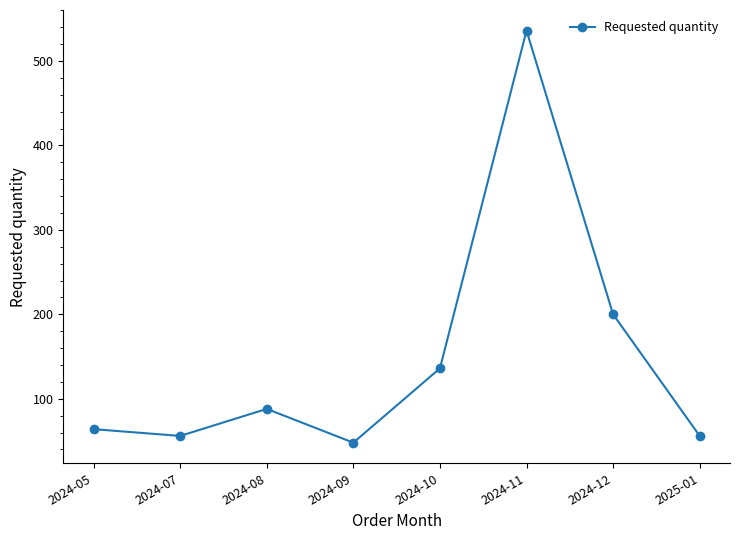

Reading right to left, extract all data points from this chart.

56	200	536	136	48	88	56	64